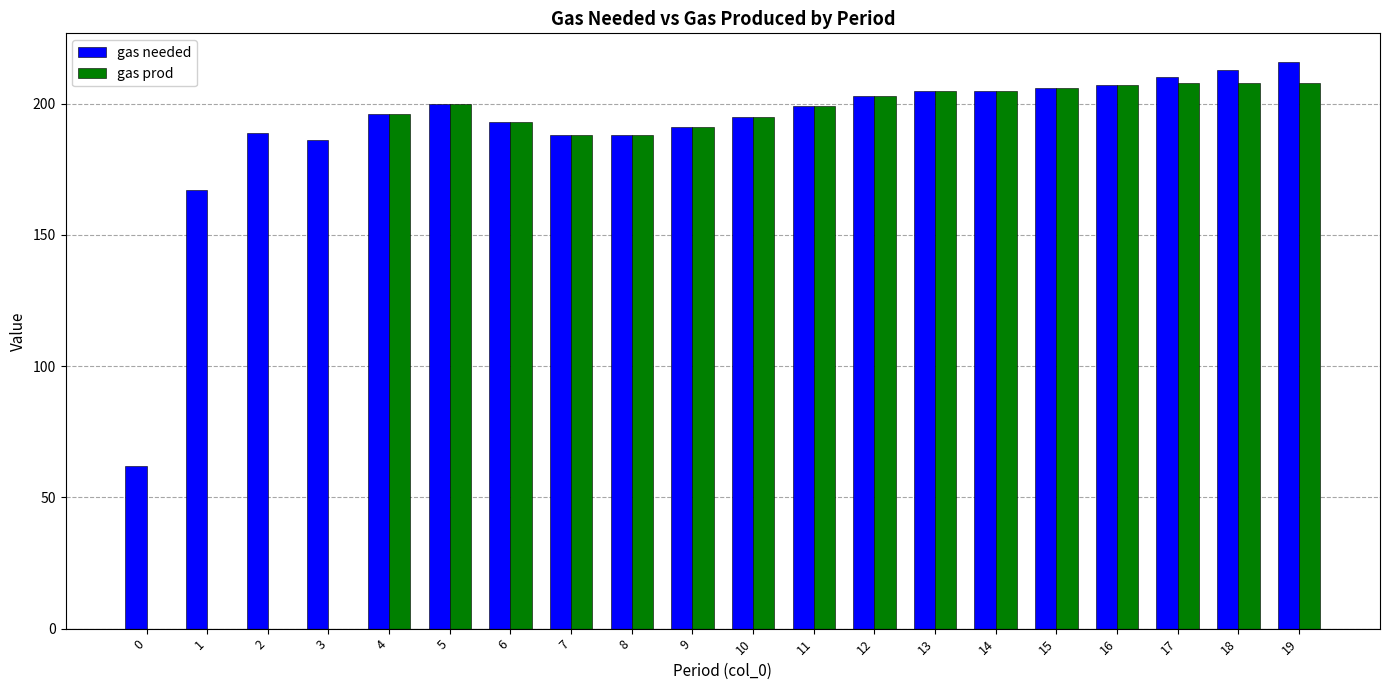

What is the average value of the gas prod series?

160